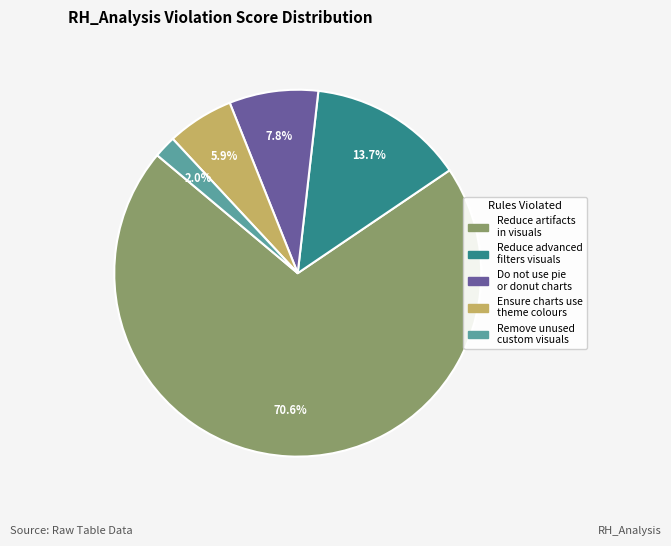

Is there any slice that represents more than half of the pie?

Yes